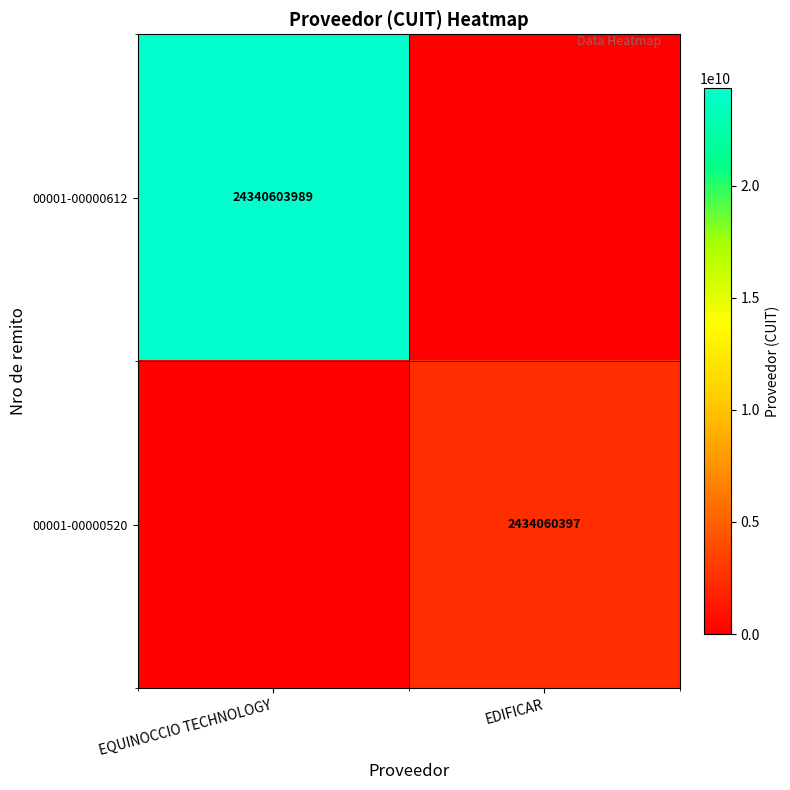

The value of 00001-00000520 at EDIFICAR is 4346913796. True or false?

False